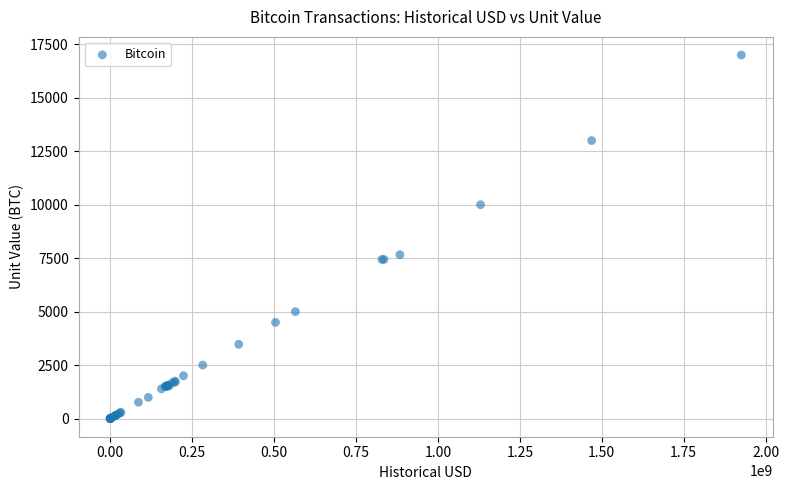

What Y value in the scatter plot is closest to 8500?

7660.3